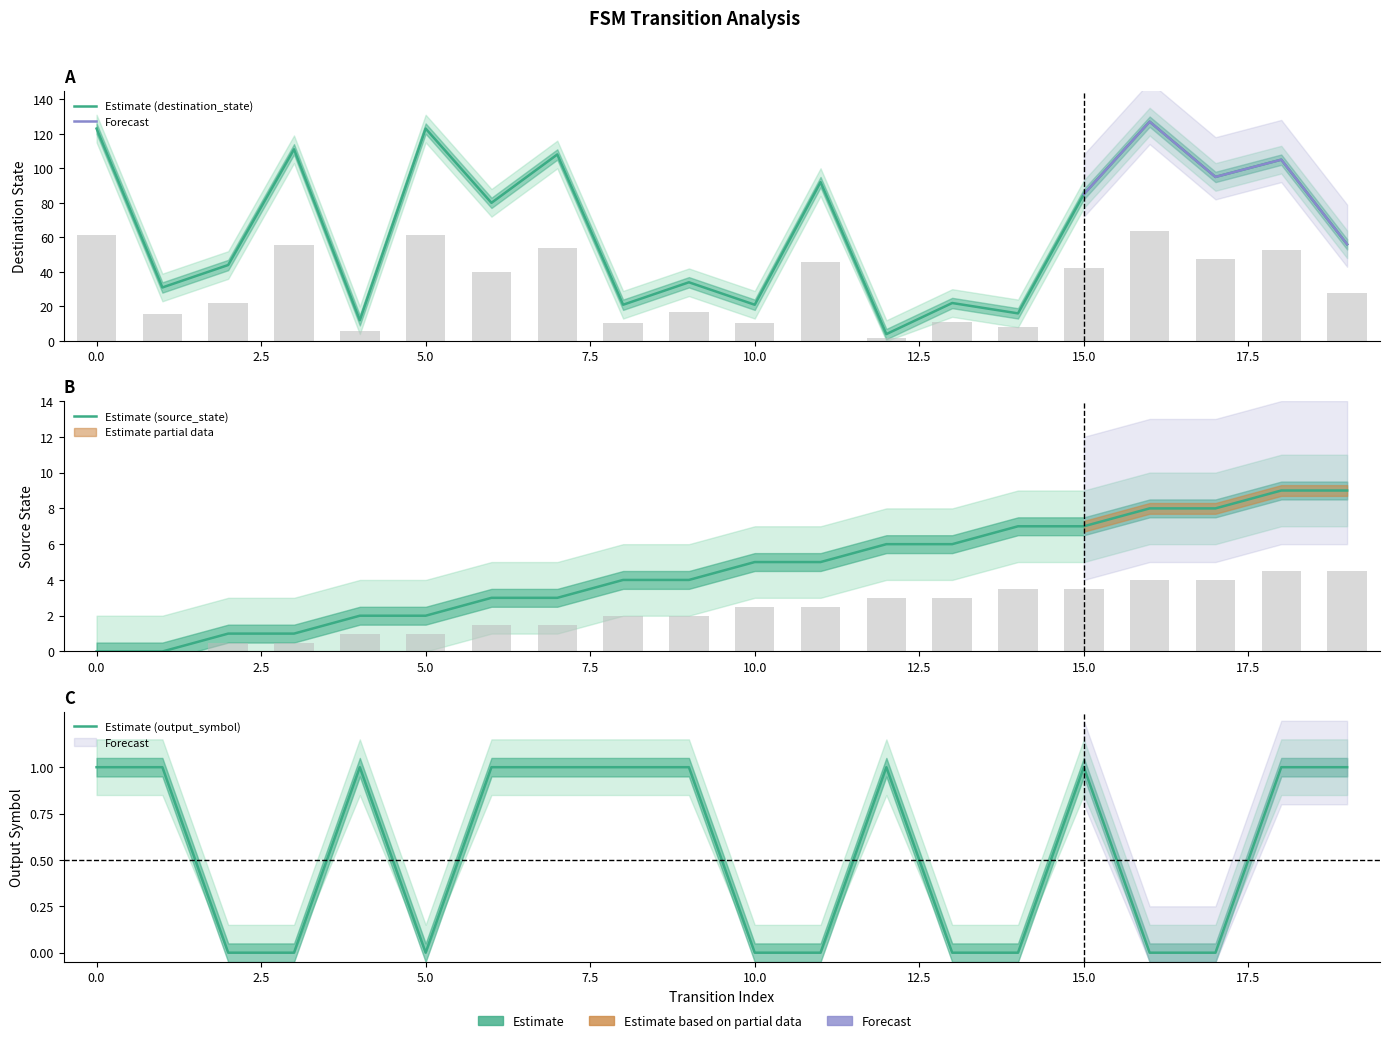

Between 0 and 18, which series saw the biggest shift?

destination_state